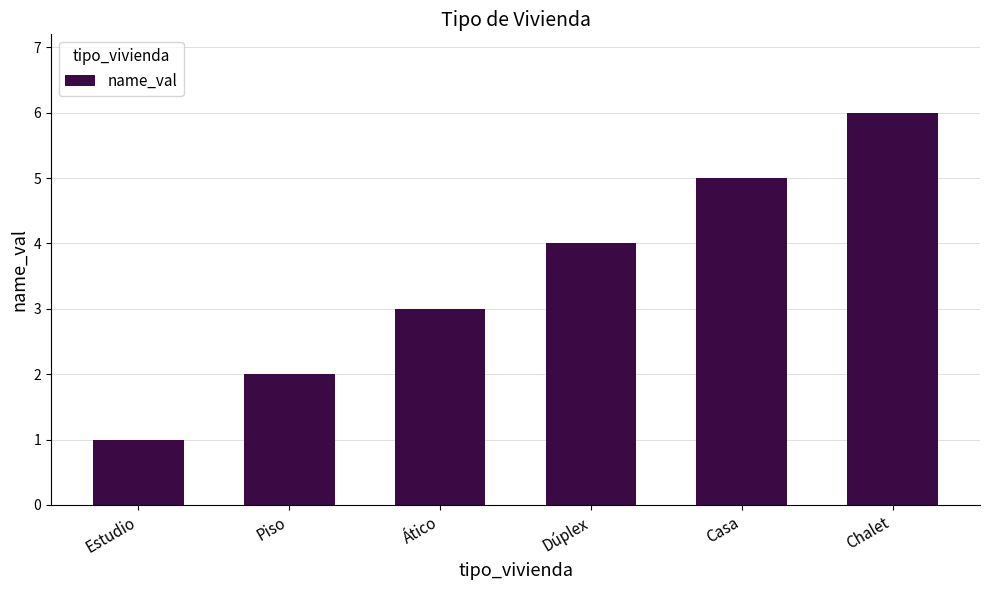

What value does the data have at Chalet?

6